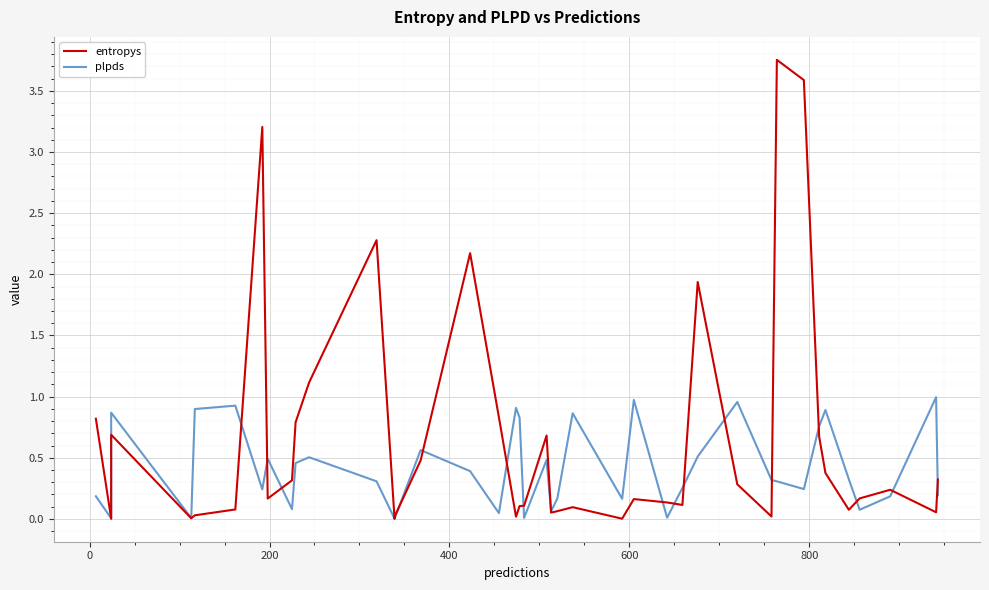

What is the maximum value for plpds?

1.0